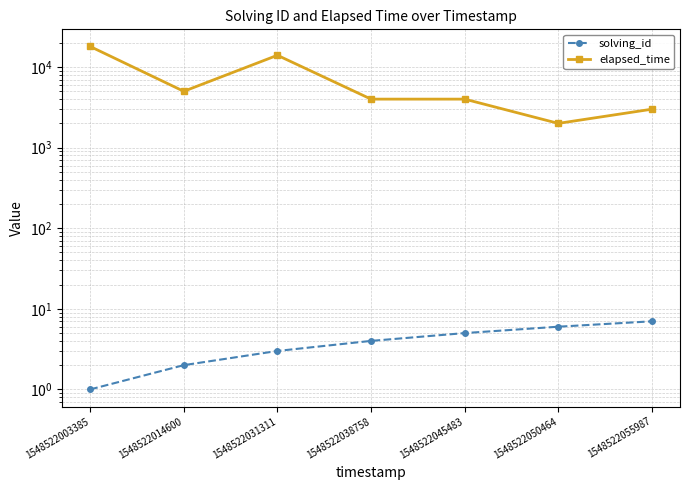

Which category has the lowest value in the solving_id series?

1548522003385